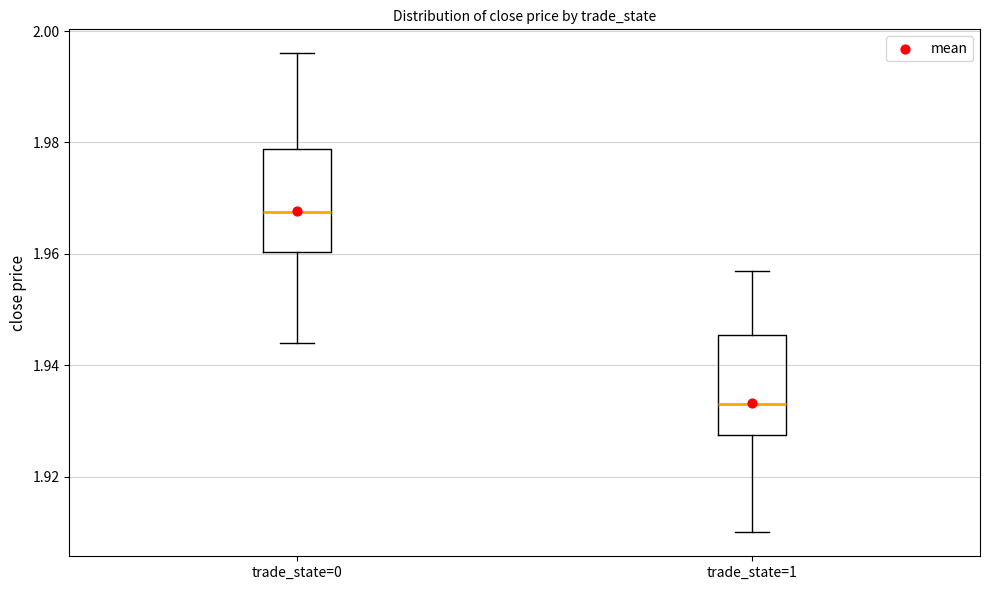

Reading left to right, transcribe this box plot: for each box, give where its median line is, the range the box spans, and where its two whiskers end, as read against the y-axis. The values are not printed on the chart, so give them approximately, as read against the axis.

trade_state=0: median 1.968, box 1.960 to 1.978, whiskers 1.944 to 1.996
trade_state=1: median 1.934, box 1.928 to 1.946, whiskers 1.910 to 1.958